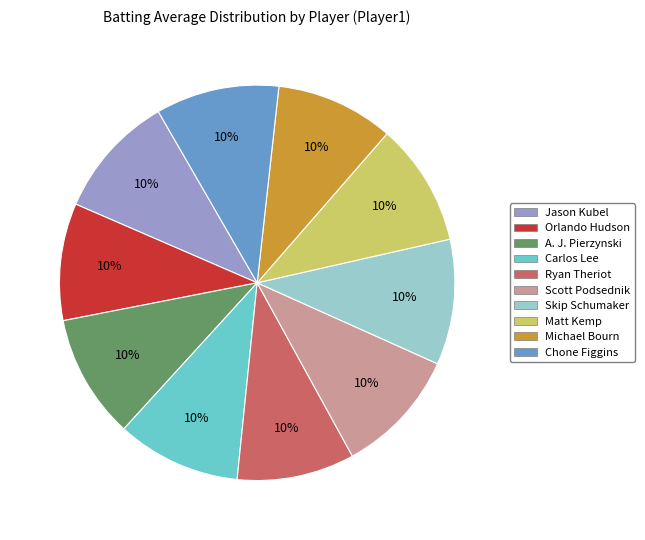

To the nearest percent, what portion does Orlando Hudson represent?

10%